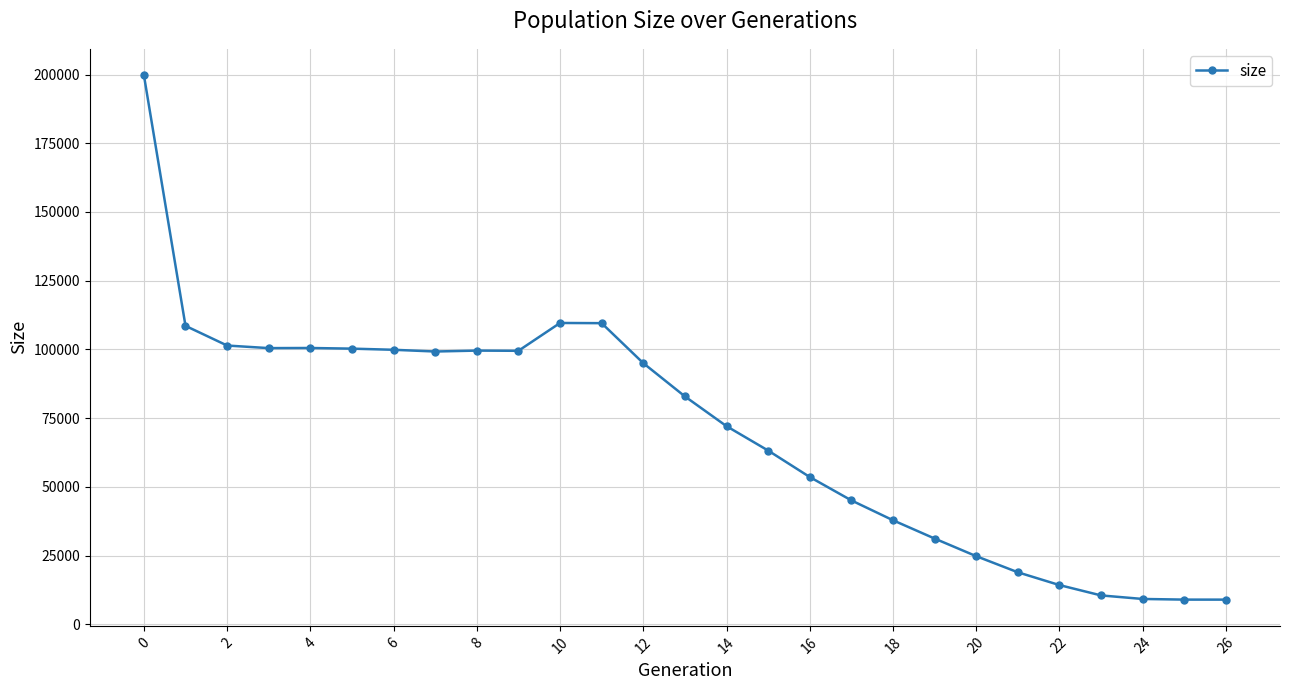

What is the value of the 5th point from the left?

100529